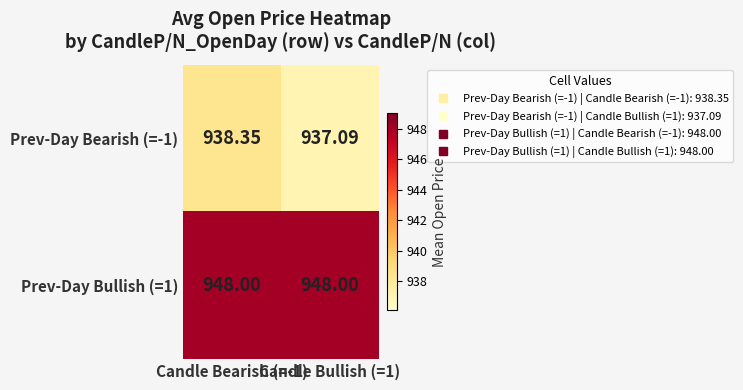

How many distinct data groups are displayed?

2